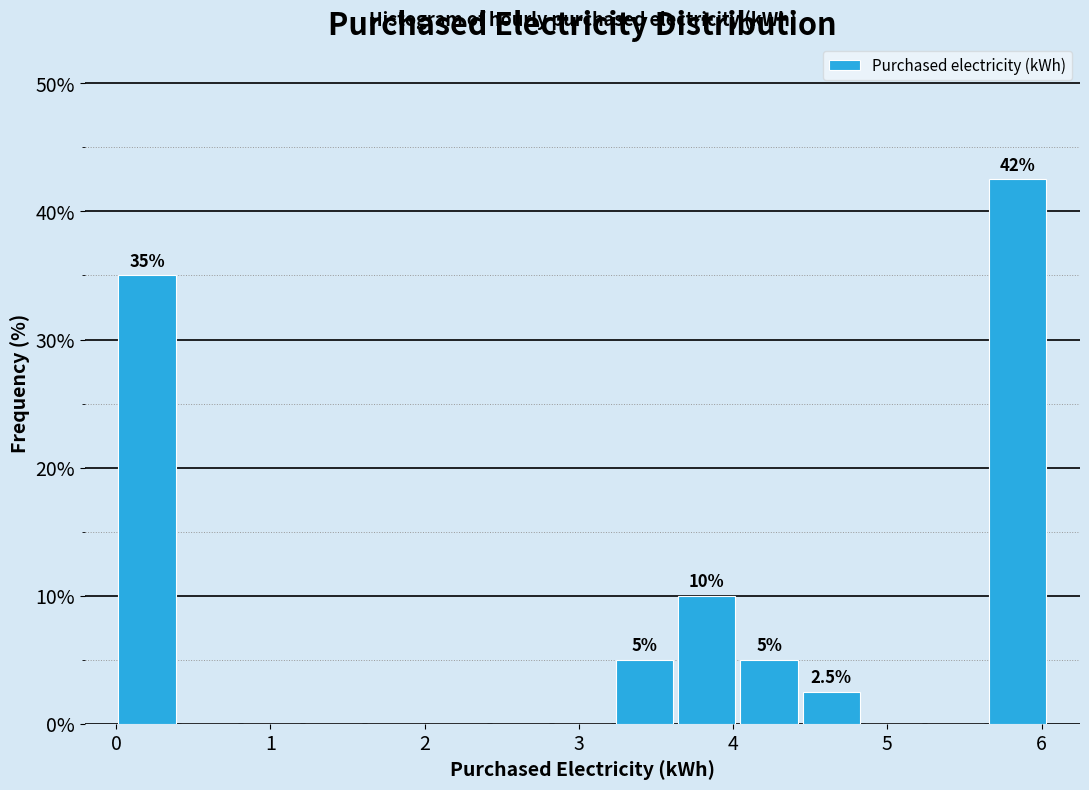

Over which range of the x-axis is the bar tallest?

5.6 to 6.0